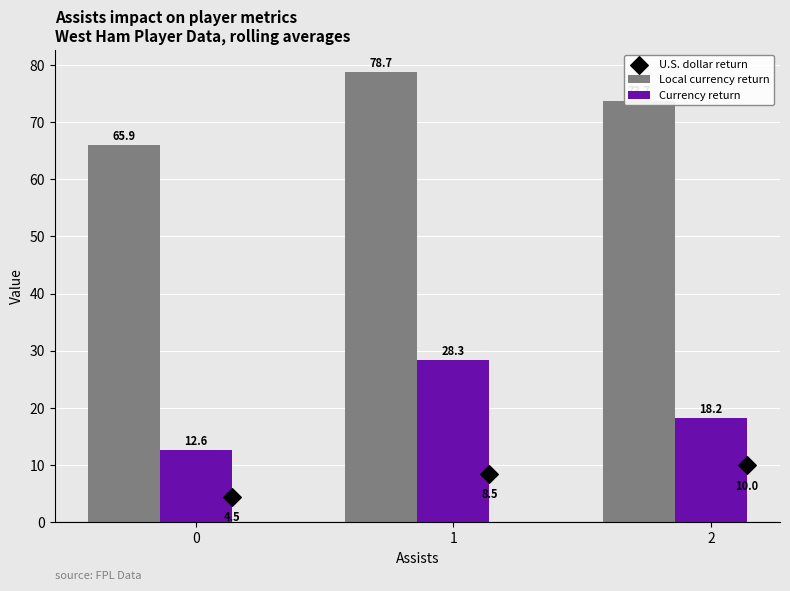

Is the value of Local currency return at 1 greater than the value of Currency return at 2?

Yes